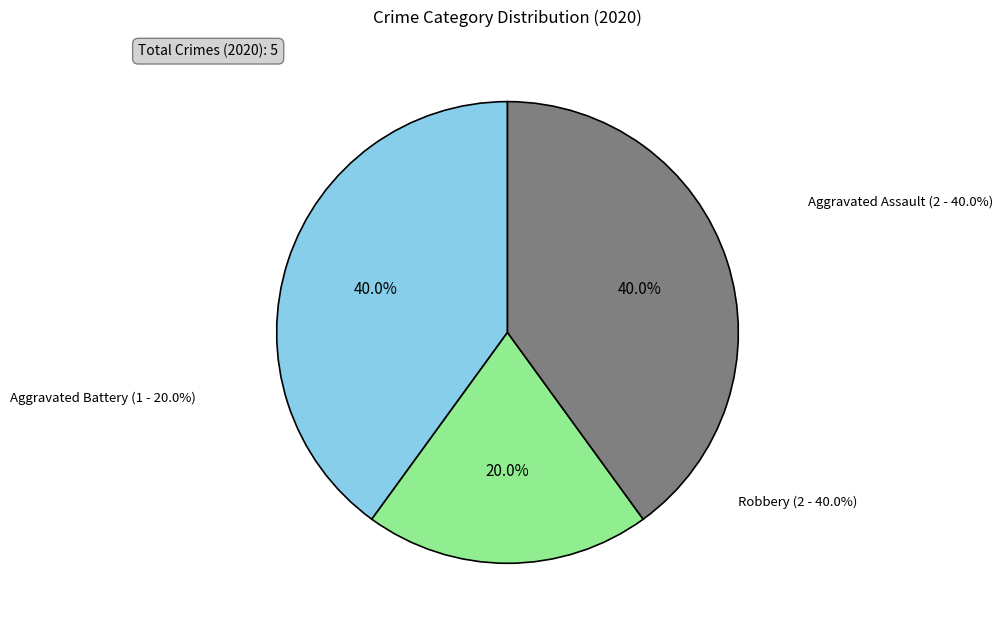

Which slice is the largest?

Aggravated Assault